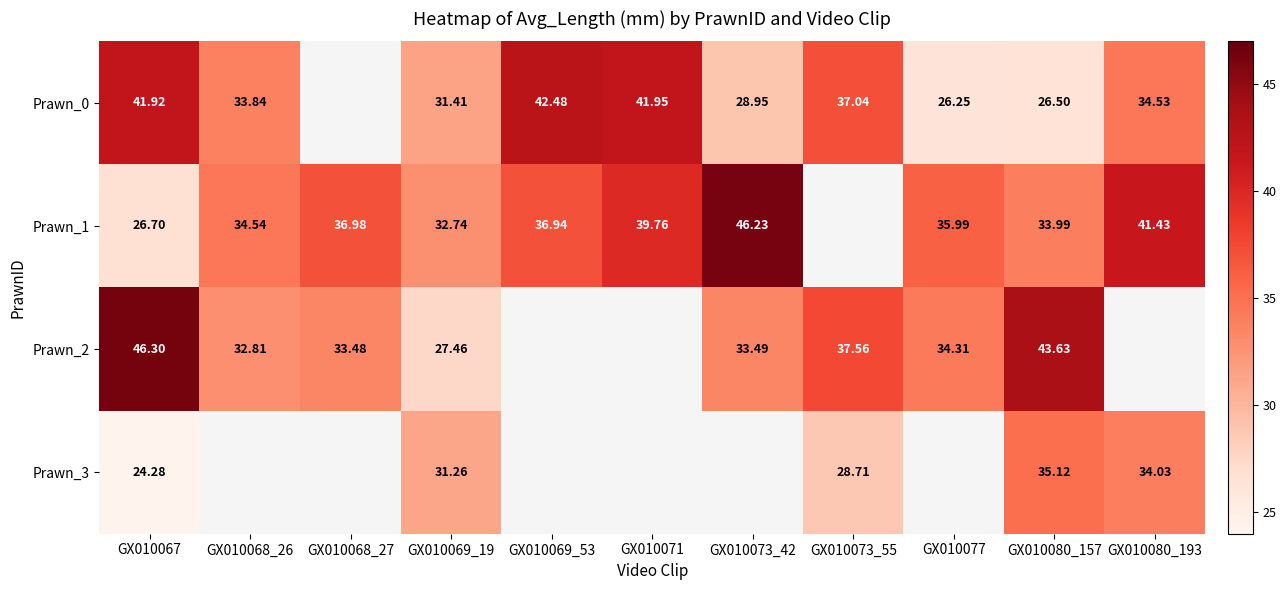

Is the value of Prawn_1 at GX010080_157 greater than the value of Prawn_2 at GX010068_27?

Yes